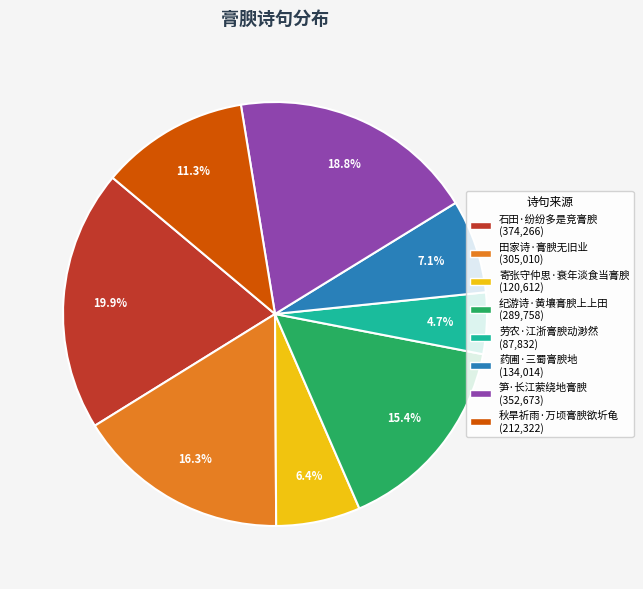

Count the number of slices in the pie.

8